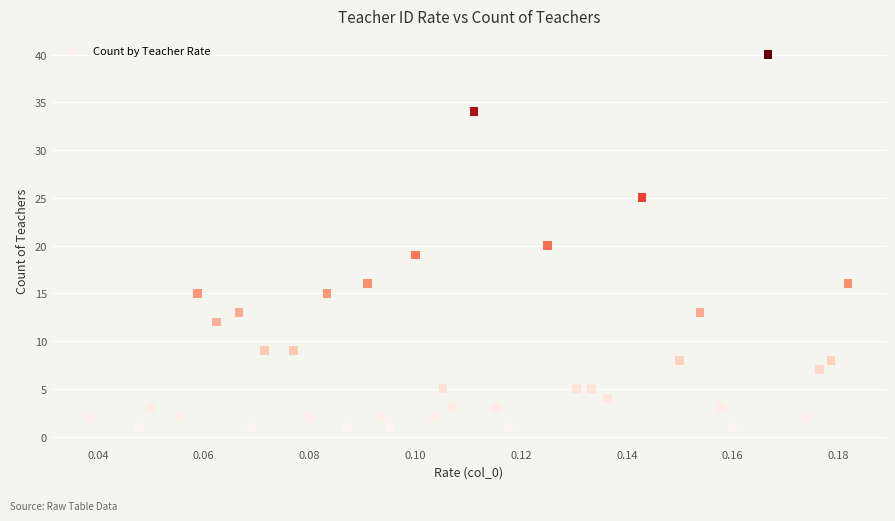

What is the range of Y values (max minus min)?

39